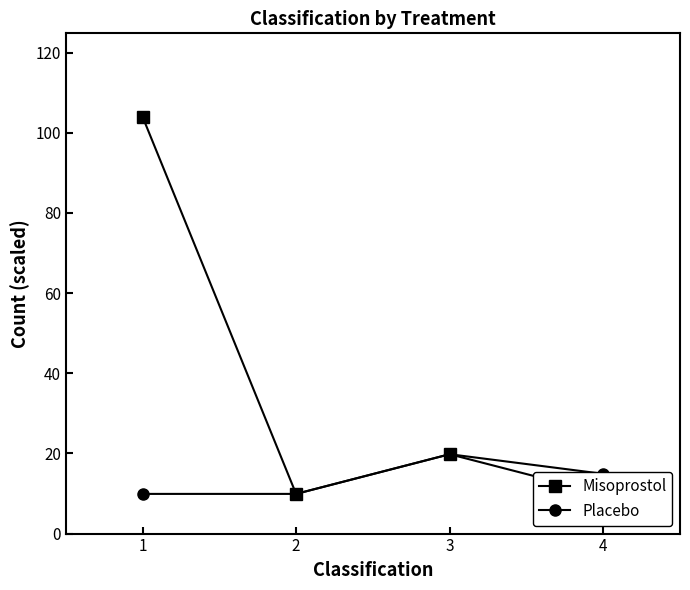

At which label does Placebo reach its peak?

3